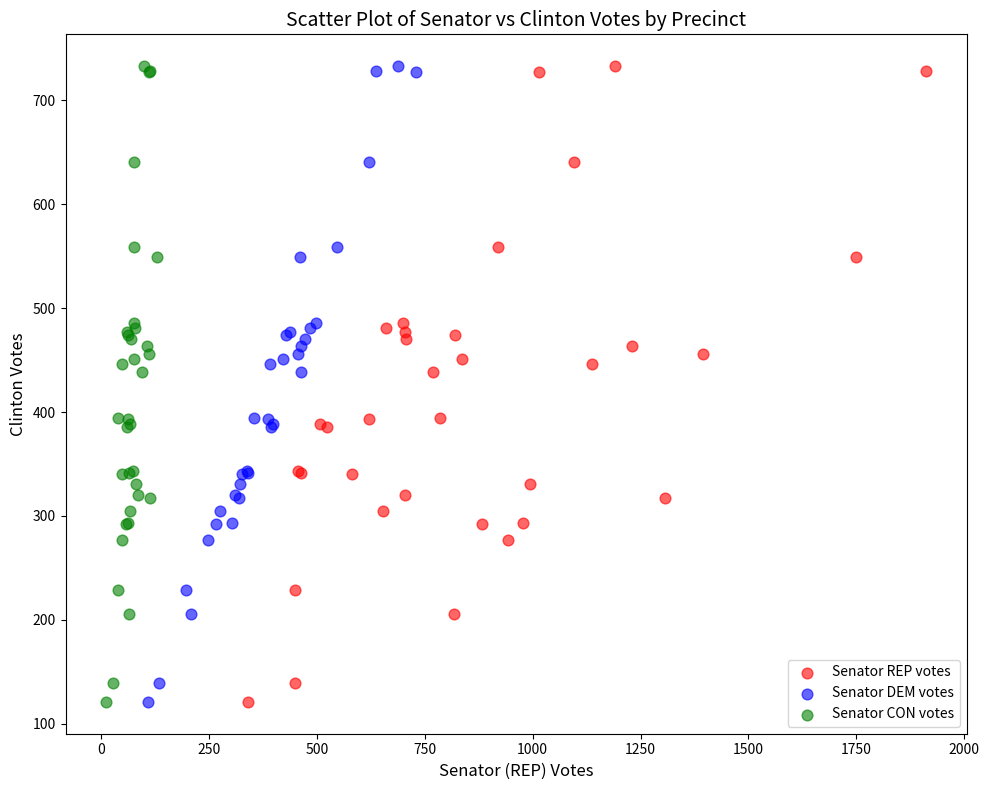

What are all the series names shown in the legend?

Senator REP votes, Senator DEM votes, Senator CON votes